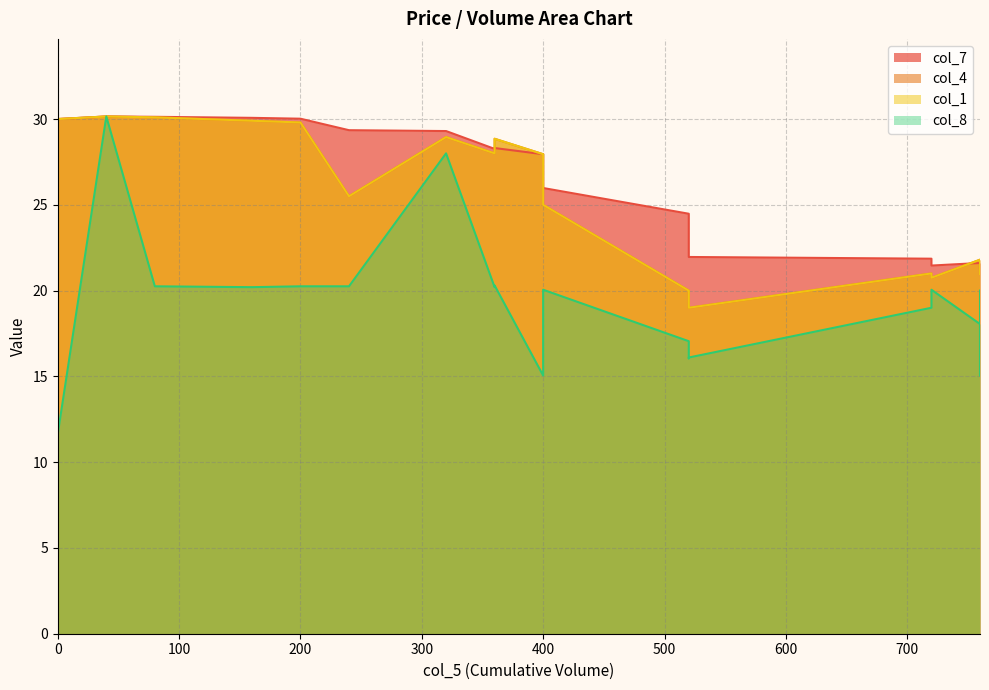

Where is the first local maximum for col_1?

40